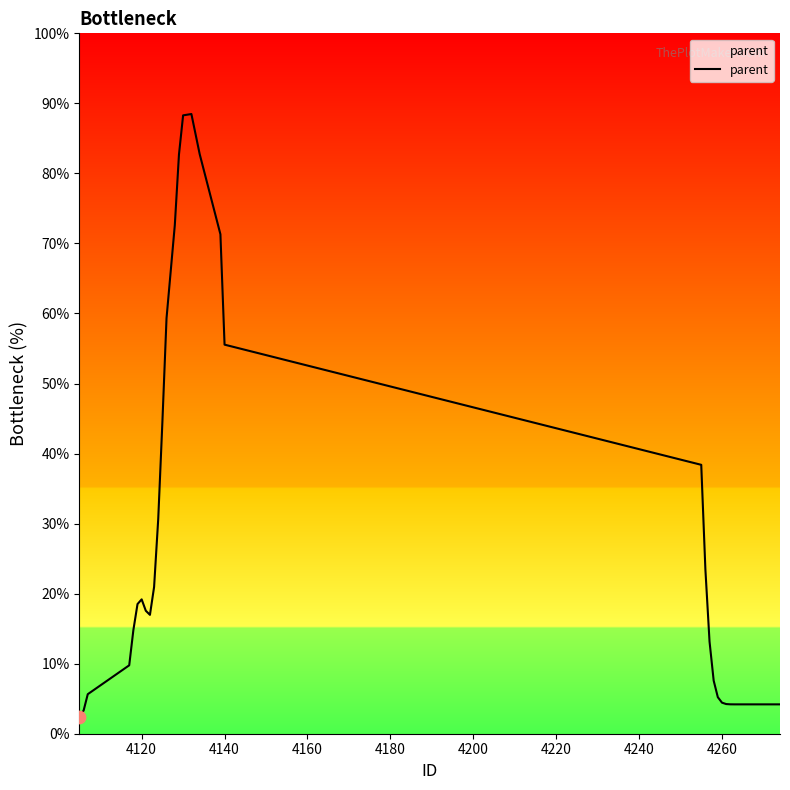

What is the greatest value displayed?

88.5